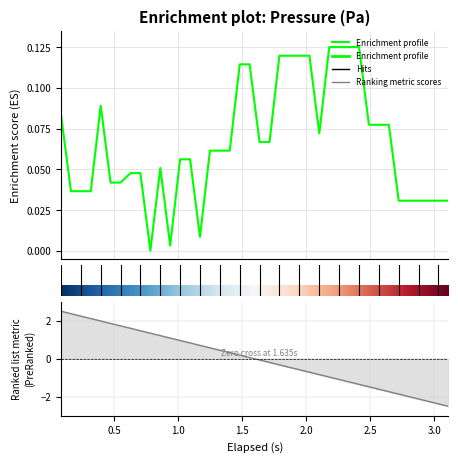

What is the maximum value shown in the chart?

2.5